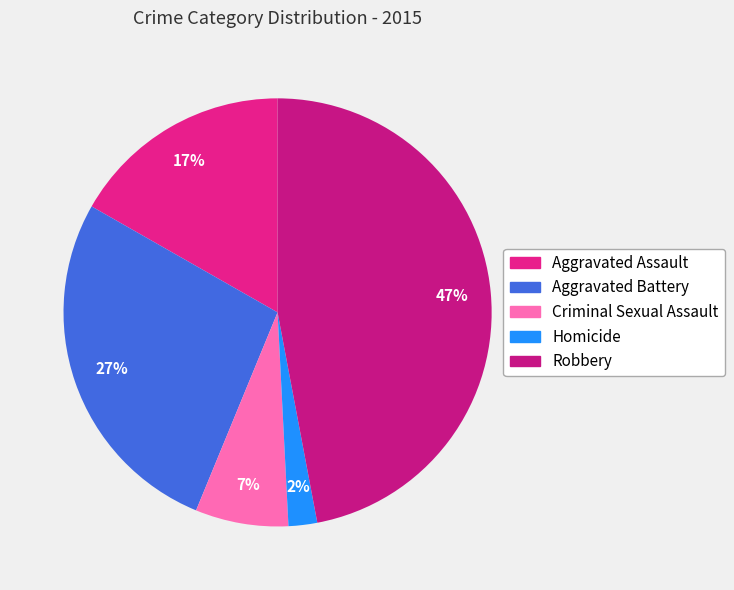

Is it true that Aggravated Assault is 17% of the pie?

True